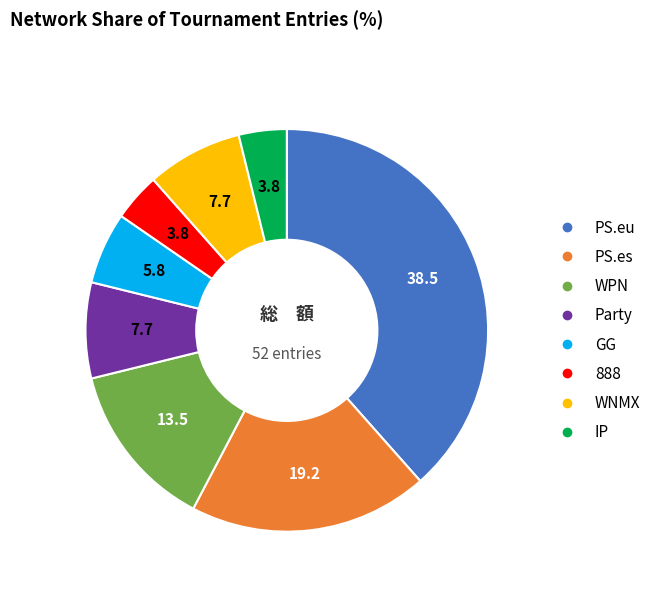

What is the ratio of the value at PS.eu to the value at PS.es?

2.0